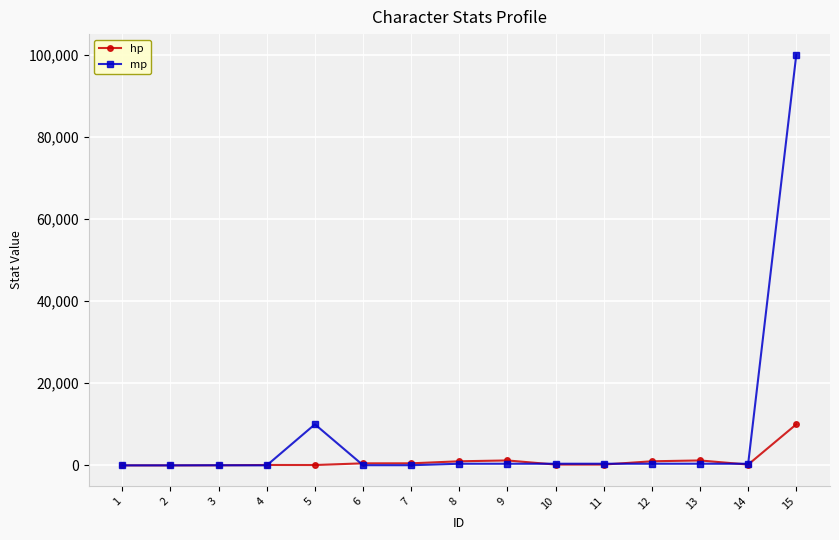

Rank the series by their average value, from lowest to highest.

hp, mp